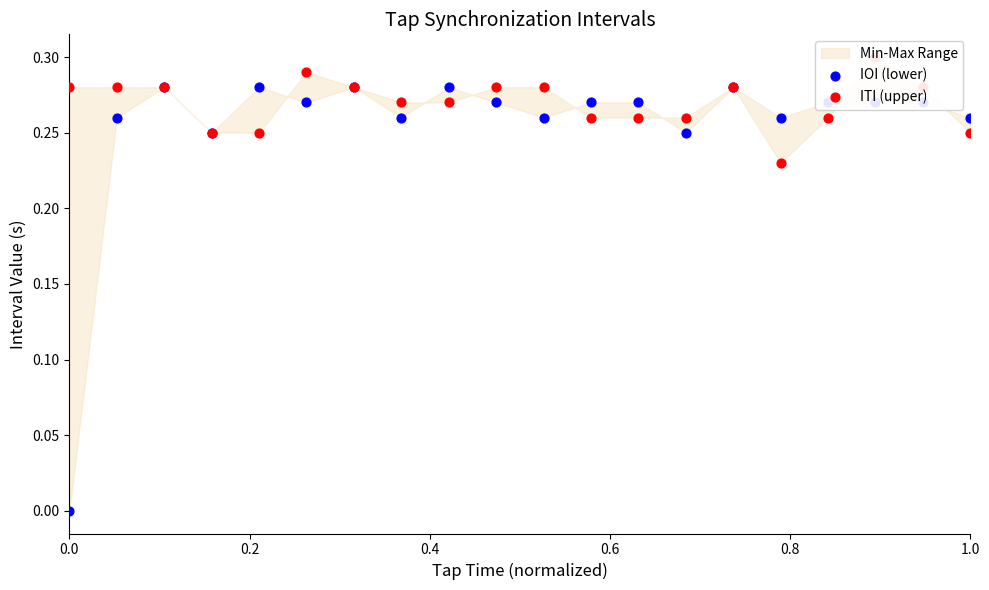

At how many categories does at least one series exceed 0?

20